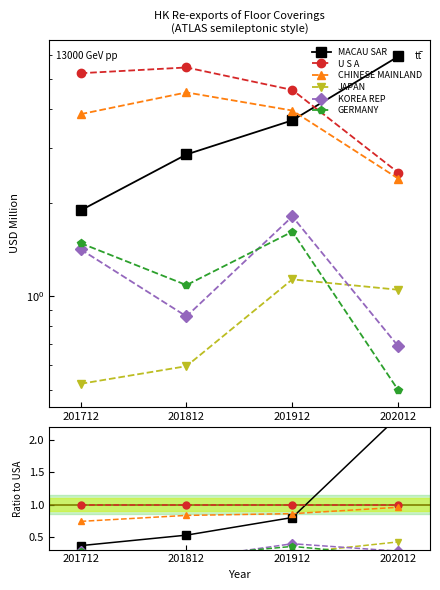

Between which two adjacent categories do JAPAN and GERMANY first intersect?

201912 and 202012